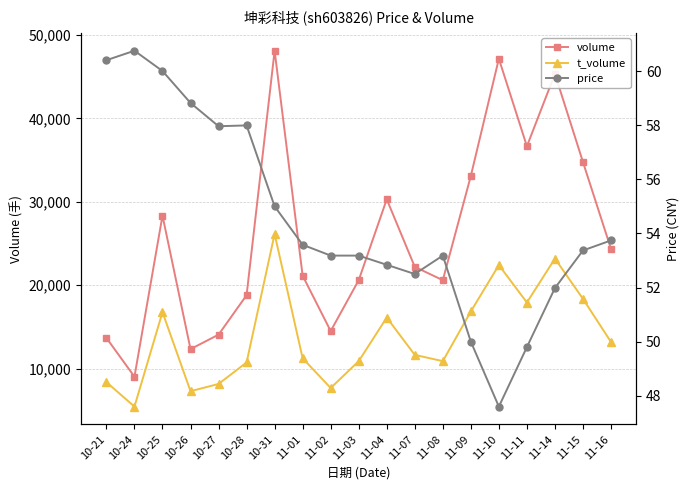

True or false: volume and t_volume cross at least once.

False